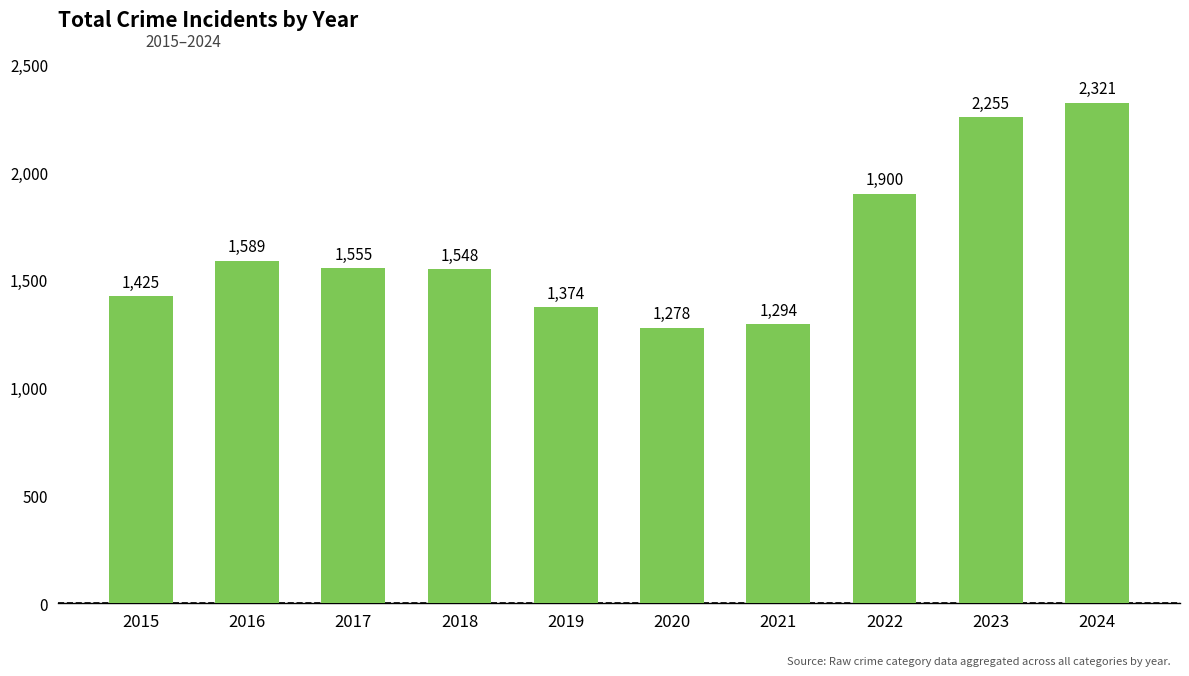

Reading left to right, list all the values displayed in this chart.

1425	1589	1555	1548	1374	1278	1294	1900	2255	2321